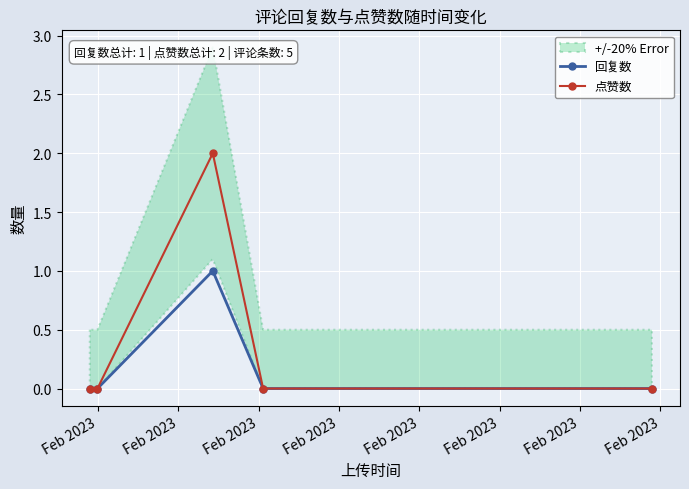

True or false: 回复数 has more than 0 interior local peaks.

True